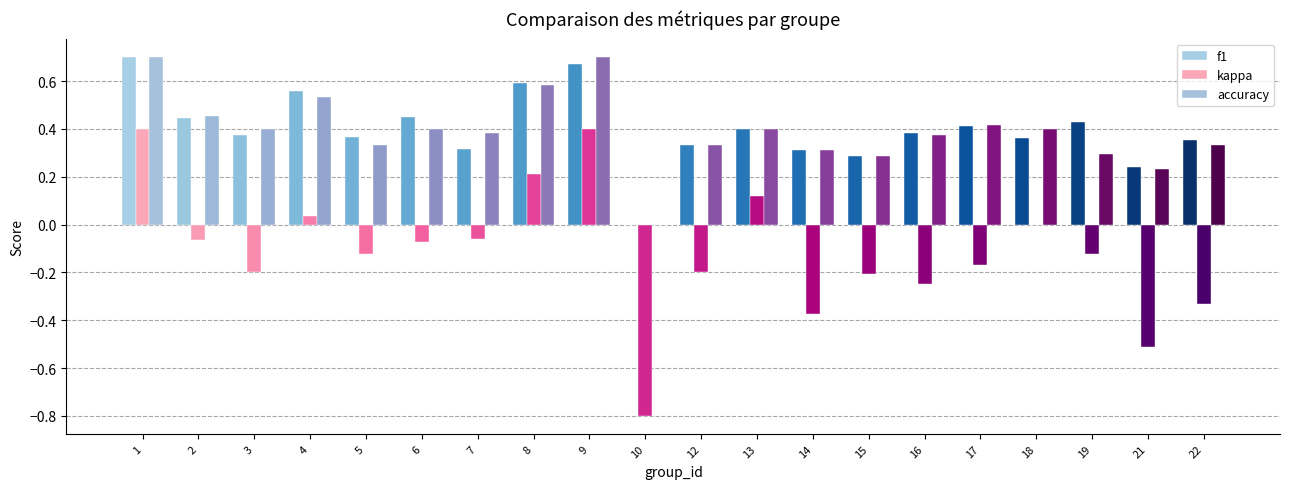

How many series are shown in this chart?

3